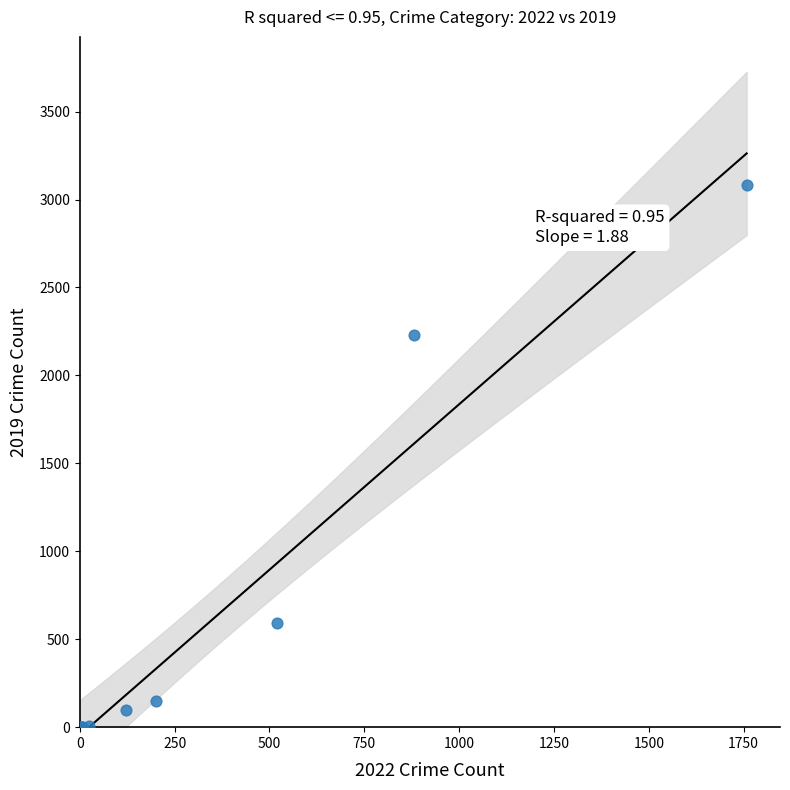

What Y value in the scatter plot is closest to 1540?

2230